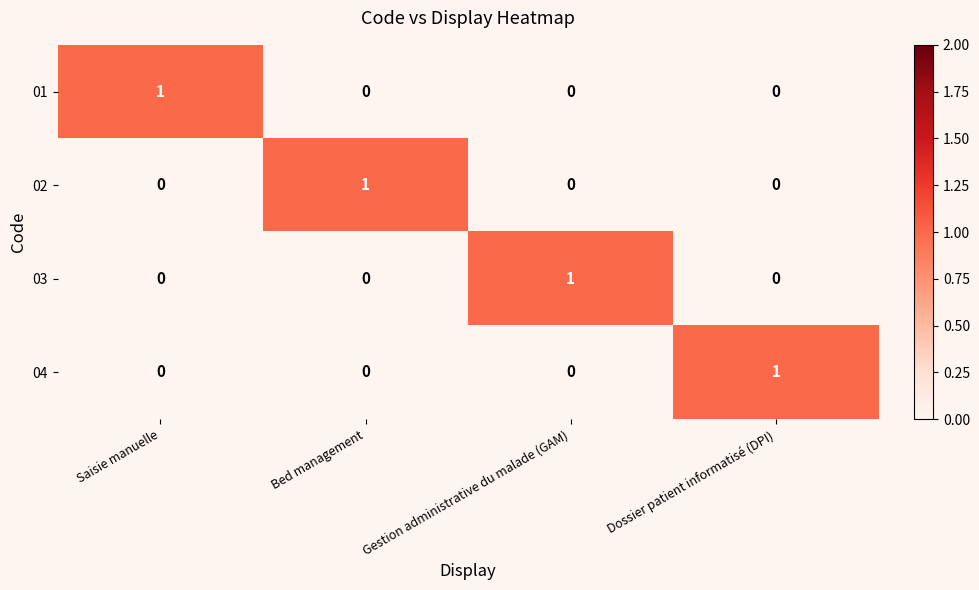

What is the total value across all series at Dossier patient informatisé (DPI)?

1